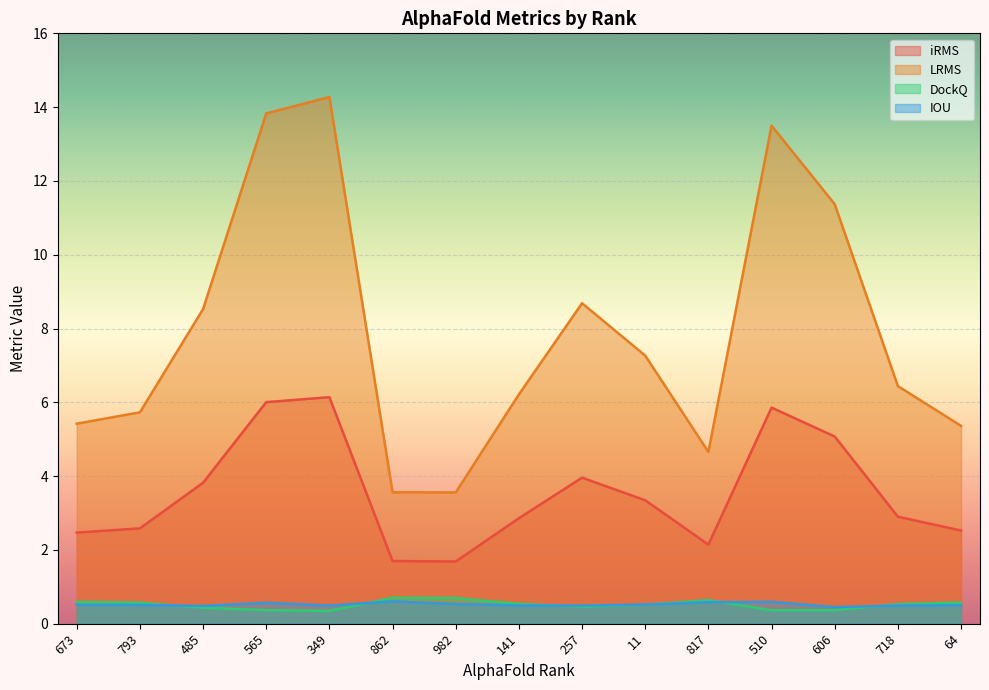

What is the label of the 5th point from the right?

817